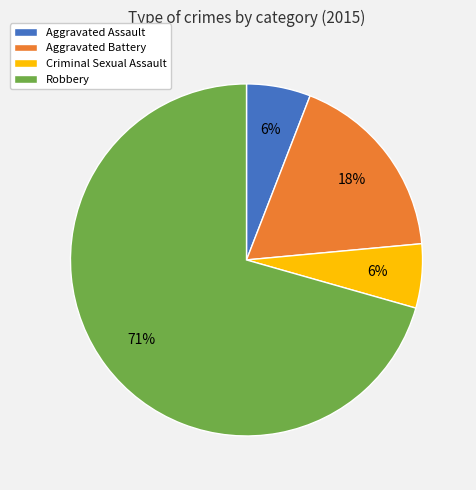

To the nearest percent, what is the difference between the Criminal Sexual Assault and Aggravated Battery slice percentages?

12%